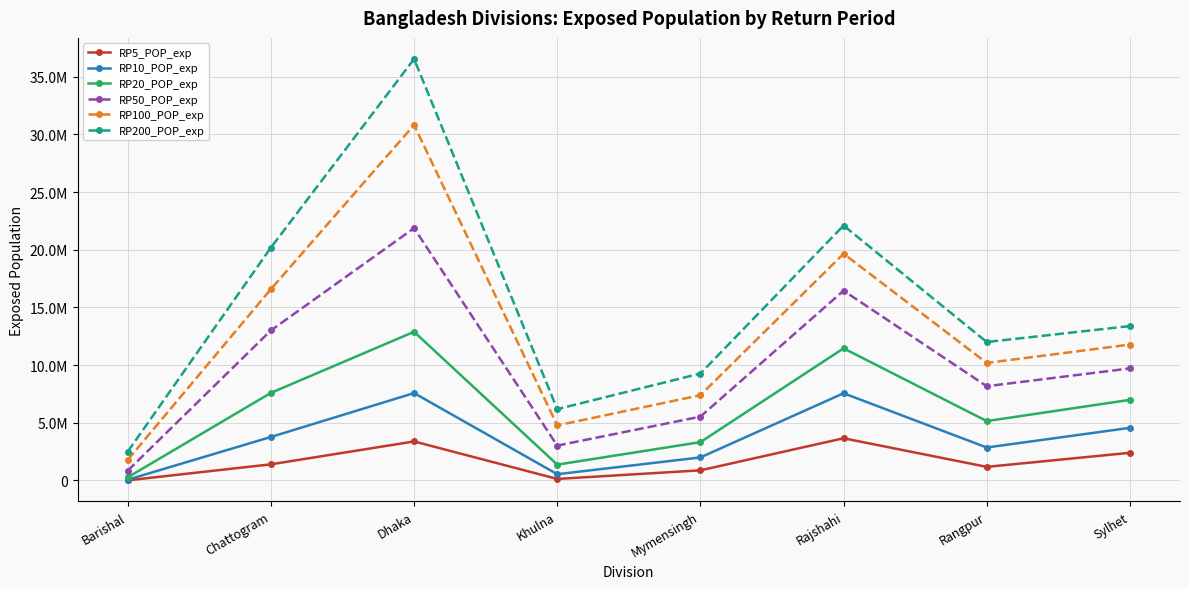

Between Khulna and Mymensingh, which series saw the biggest shift?

RP200_POP_exp